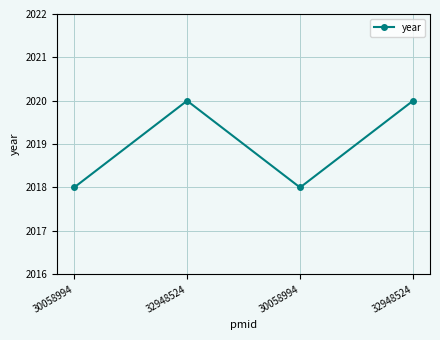

What is the maximum value shown in the chart?

2020